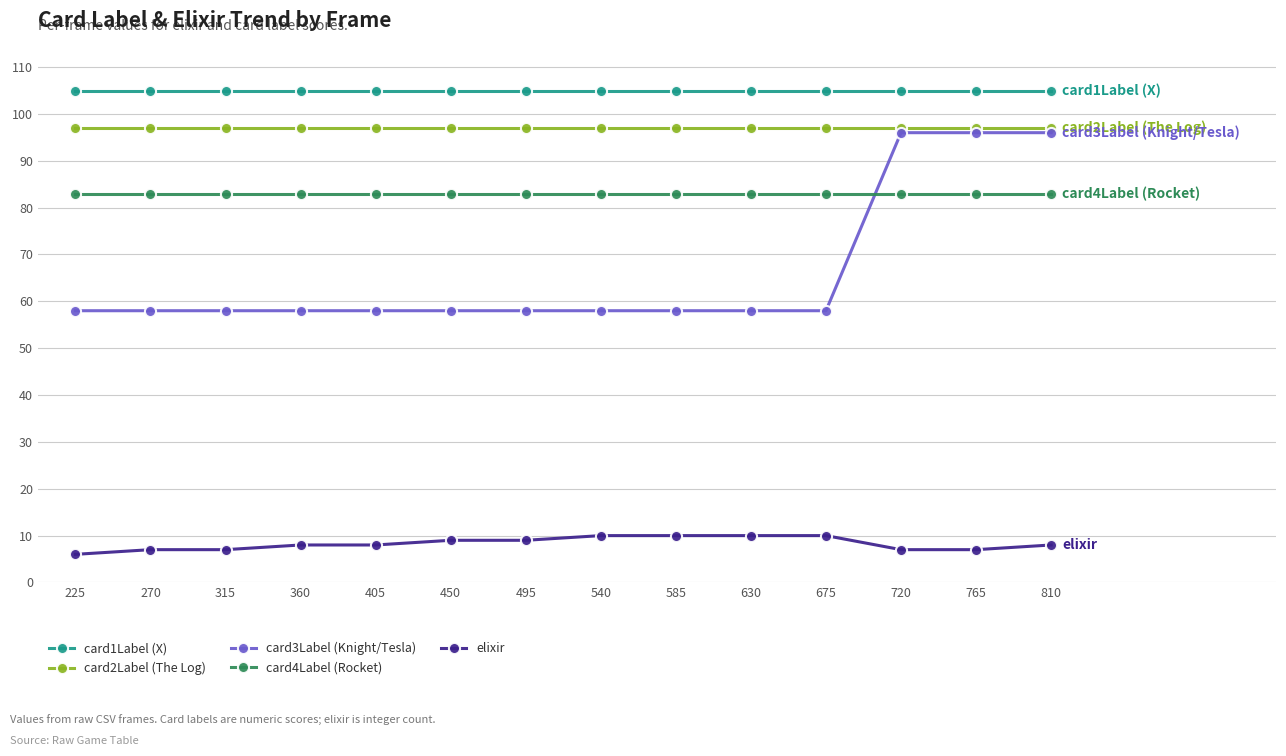

Which series has the largest total across all categories?

card1Label (X)